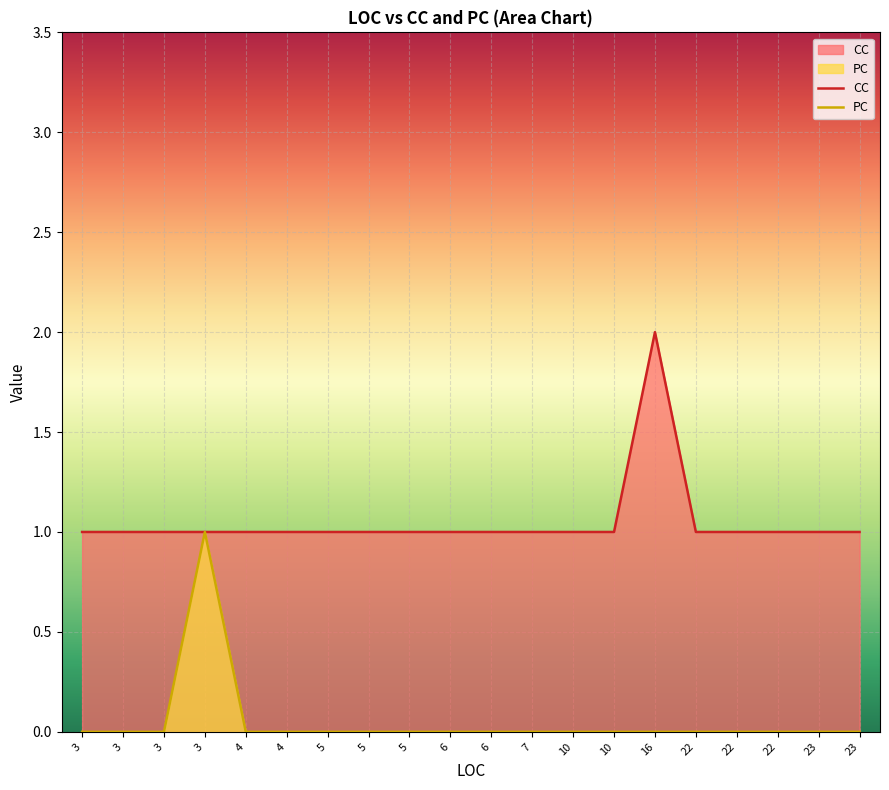

Reading left to right, transcribe all the data shown in this chart.

CC: 3=1	3=1	3=1	3=1	4=1	4=1	5=1	5=1	5=1	6=1	6=1	7=1	10=1	10=1	16=2	22=1	22=1	22=1	23=1	23=1
PC: 3=0	3=0	3=0	3=1	4=0	4=0	5=0	5=0	5=0	6=0	6=0	7=0	10=0	10=0	16=0	22=0	22=0	22=0	23=0	23=0